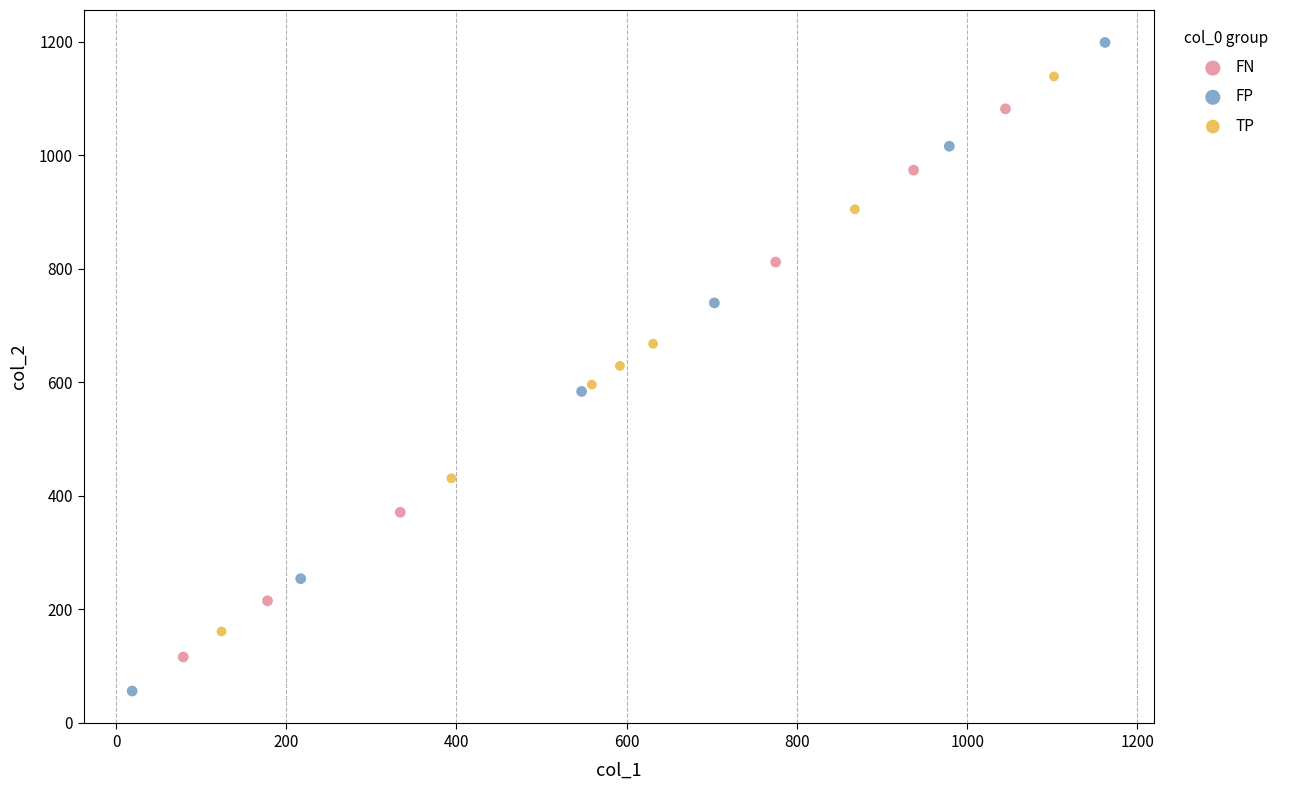

Which series contains the highest Y value?

FP